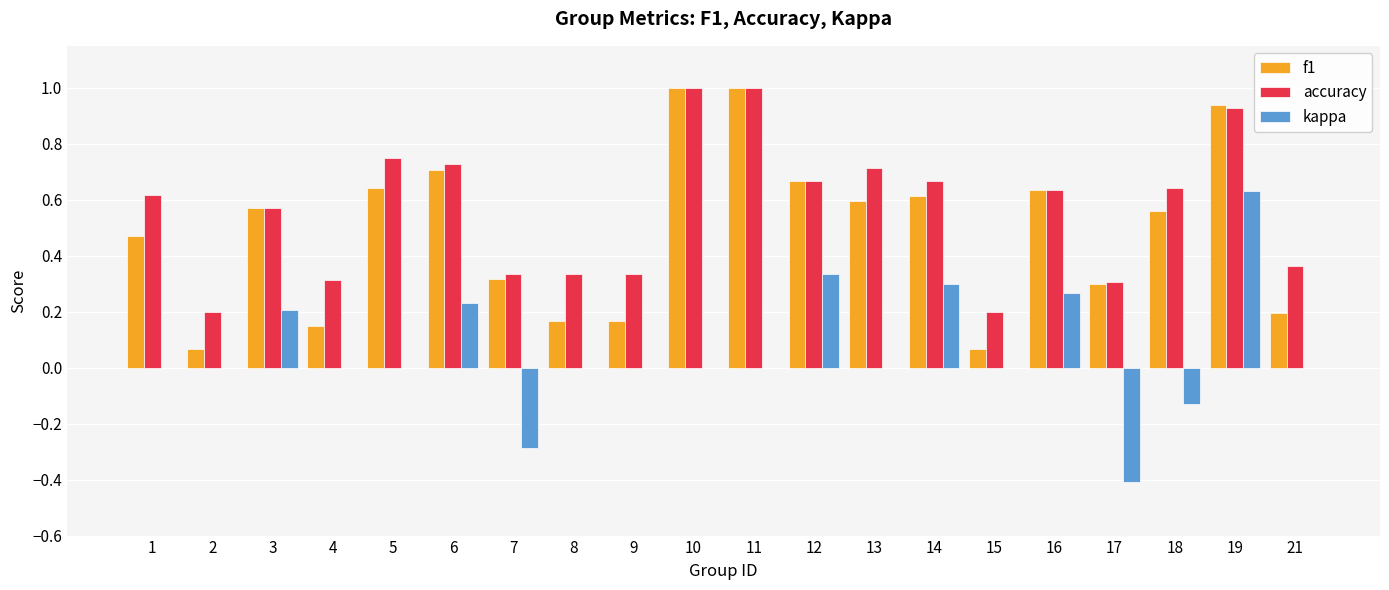

What is the maximum value shown in the chart?

1.0